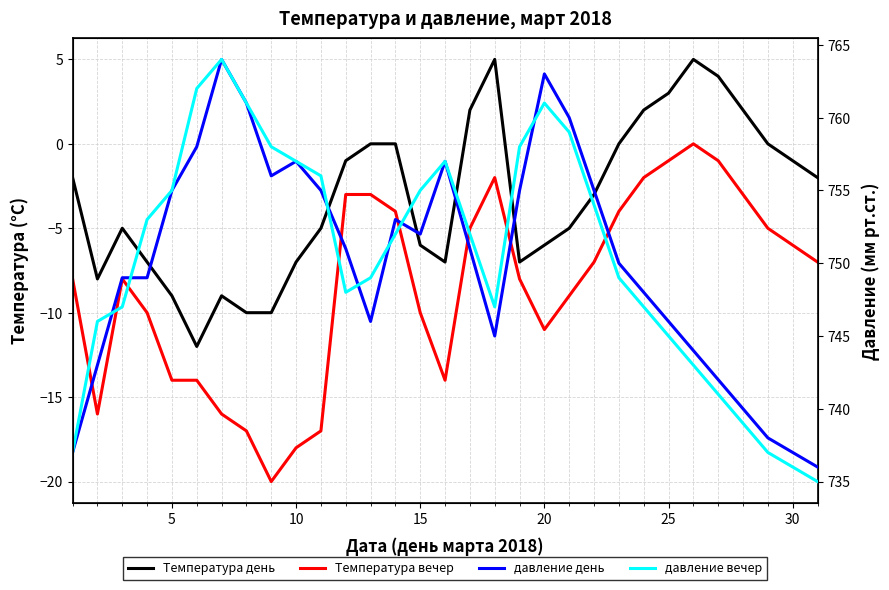

Does the chart have visible grid lines?

Yes